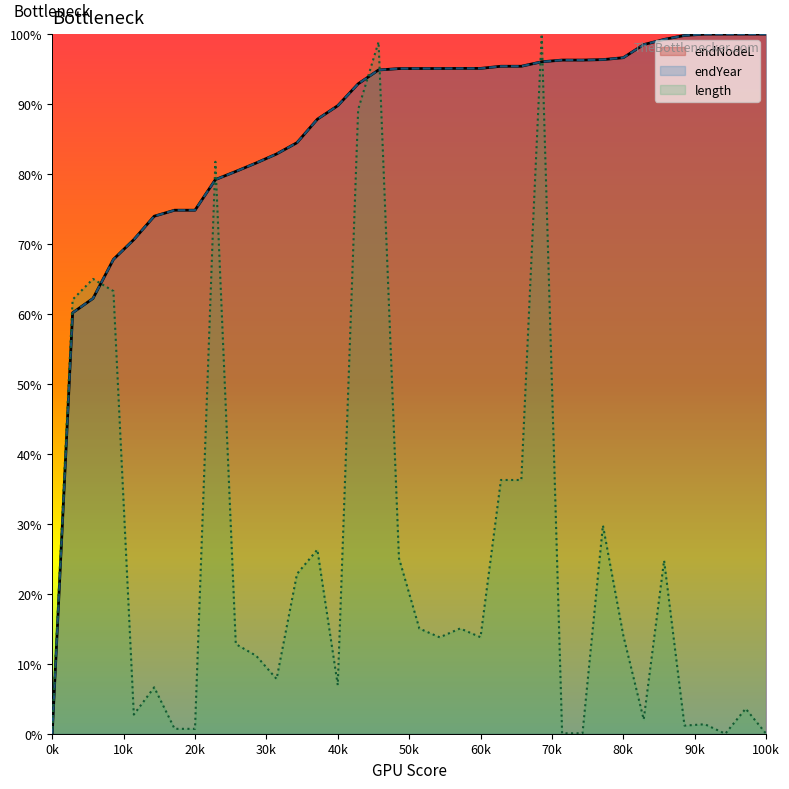

What is the maximum value shown in the chart?

100.0